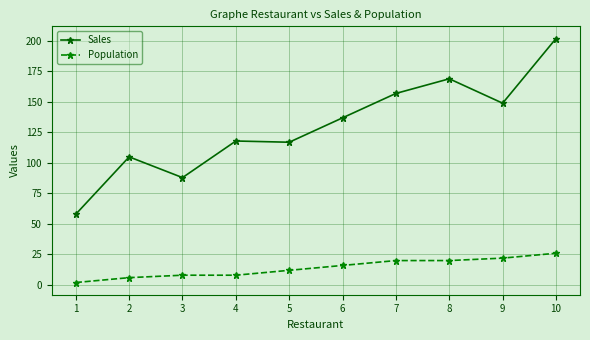

At which category is the sum across all series the highest?

10